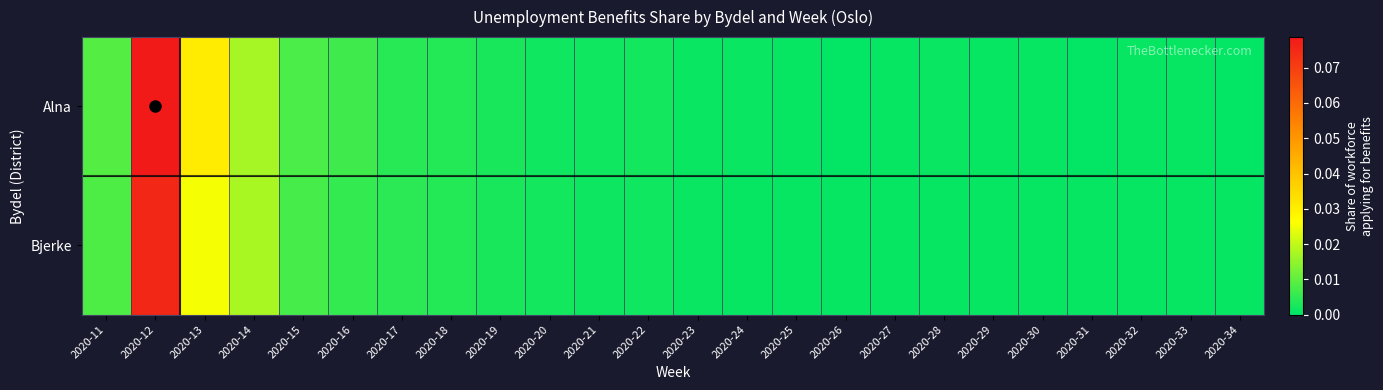

At which category is the sum across all series the highest?

2020-12